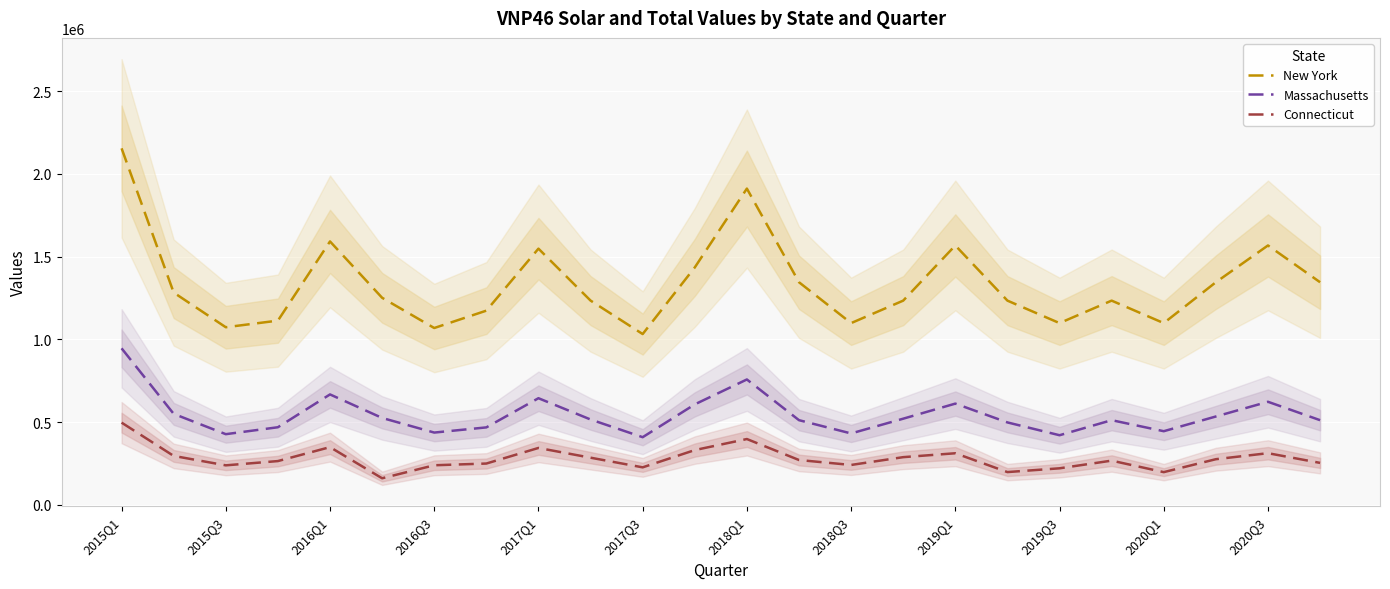

Reading left to right, transcribe all the data shown in this chart.

New York: 2154594	1283187	1073784	1113774	1592147	1251742	1069101	1174003	1548606	1234845	1032653	1435123	1911435	1345678	1098765	1234567	1567890	1234567	1098765	1234567	1098765	1345678	1567890	1345678
Massachusetts: 946446	550486	427735	469643	667893	525795	437435	468750	645044	516459	409528	607775	758258	512345	432156	521345	612345	498765	421345	512345	445678	534567	623456	512345
Connecticut: 497555	296391	239468	265232	349529	161318	239918	250338	344544	285694	227332	331618	398383	271661	241758	288927	312445	198765	221543	267891	198432	276543	312876	254321